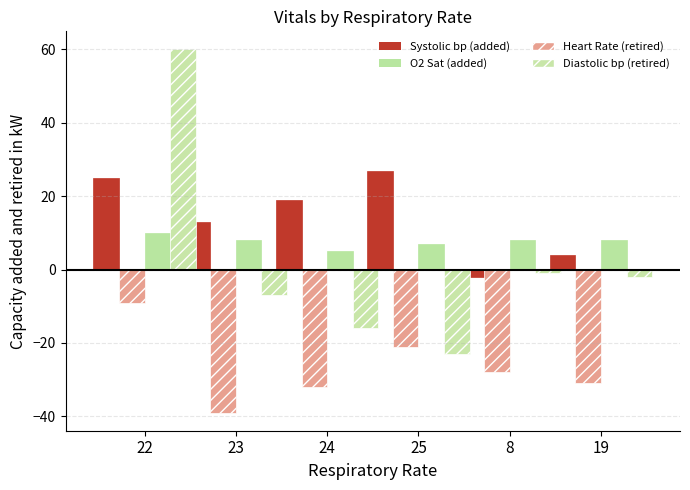

What is the lowest value of the Diastolic bp (retired) series?

-23